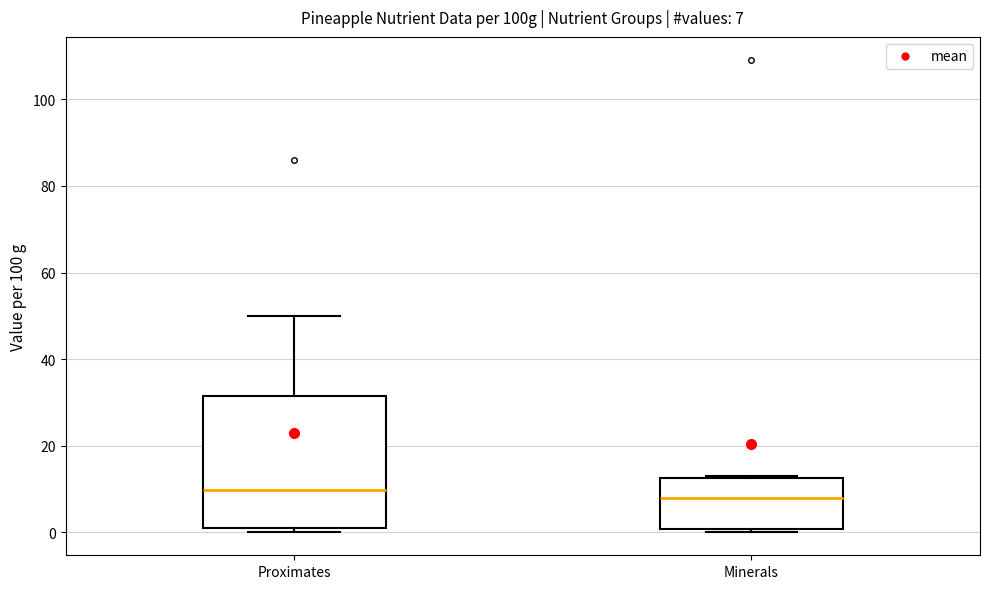

Comparing the boxes themselves (not the whiskers), which one is the tallest?

Proximates